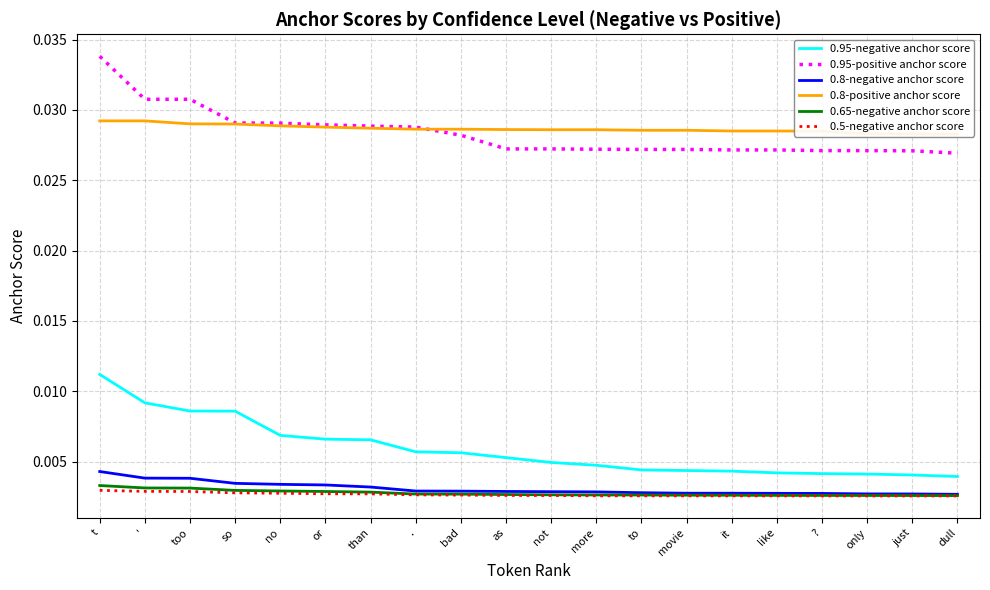

What is the label of the 3rd point from the right?

only